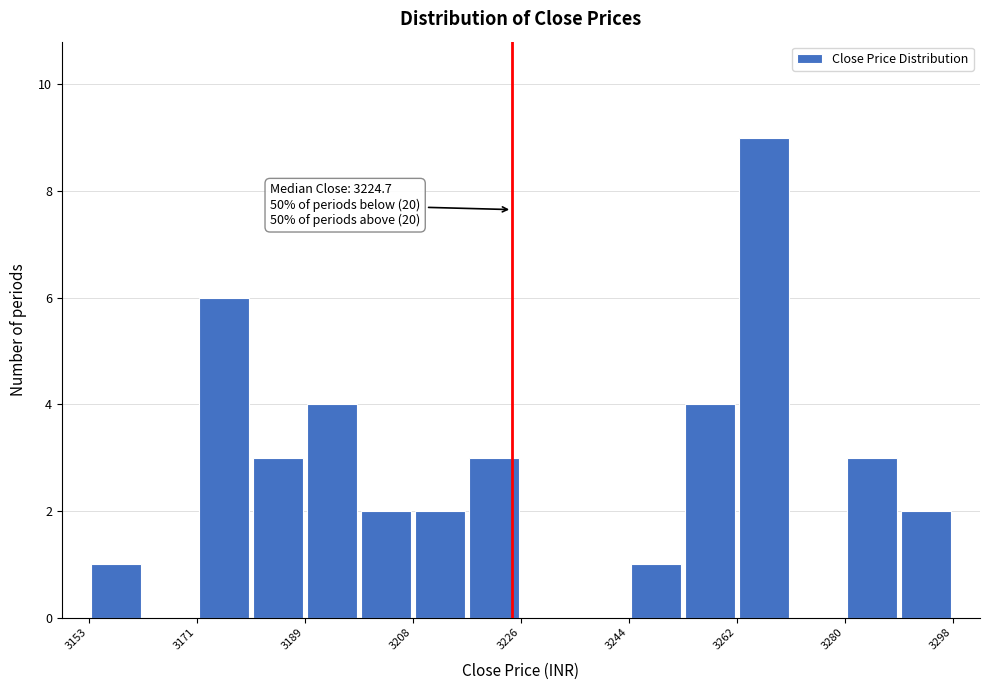

Over which range of the x-axis is the bar tallest?

3262 to 3272